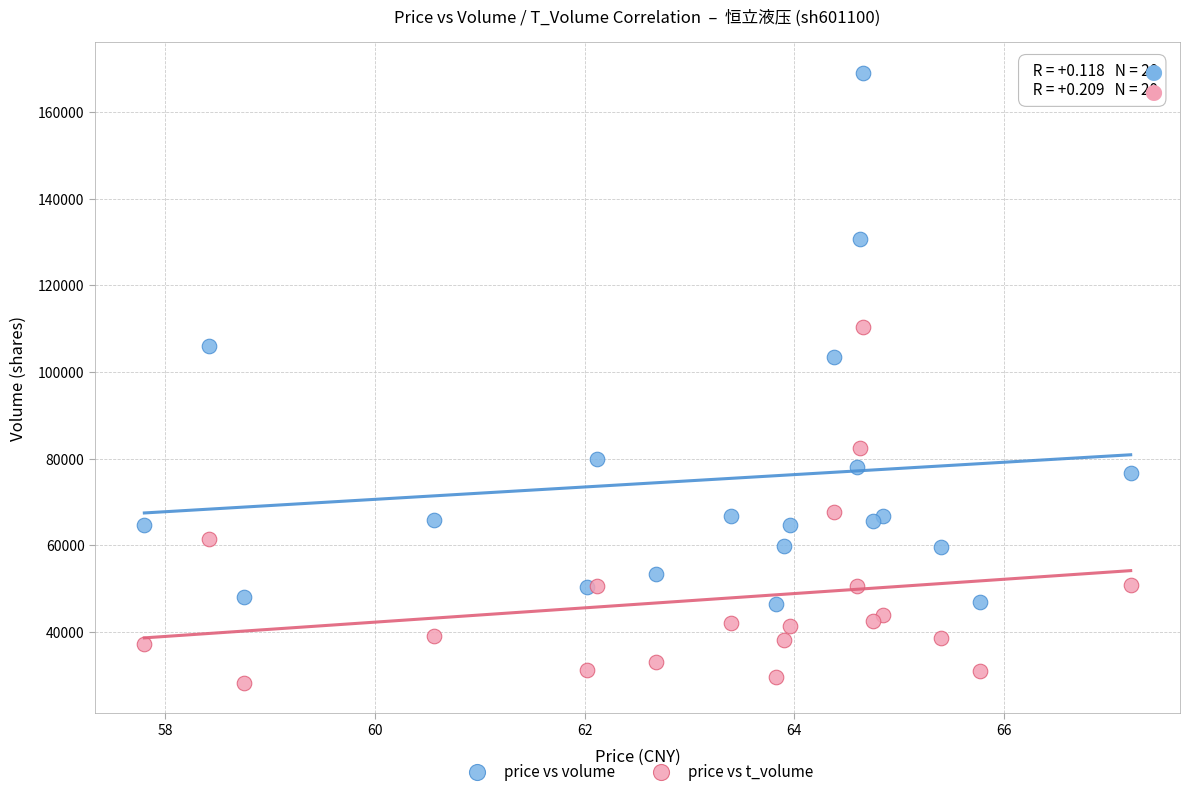

Which series contains the highest Y value?

price vs volume